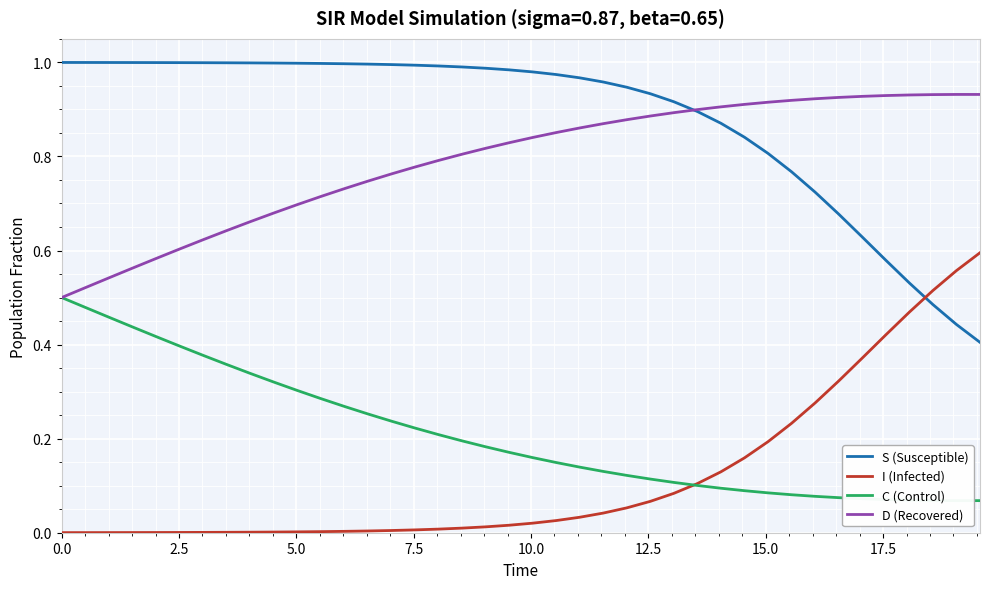

Reading left to right, list all the values displayed in this chart.

S (Susceptible): 1.0	1.0	1.0	1.0	1.0	1.0	1.0	1.0	1.0	1.0	1.0	1.0	1.0	1.0	1.0	1.0	1.0	1.0	1.0	1.0	1.0	1.0	1.0	1.0	0.9	0.9	0.9	0.9	0.9	0.8	0.8	0.8	0.7	0.7	0.6	0.6	0.5	0.5	0.4	0.4
I (Infected): 0.0	0.0	0.0	0.0	0.0	0.0	0.0	0.0	0.0	0.0	0.0	0.0	0.0	0.0	0.0	0.0	0.0	0.0	0.0	0.0	0.0	0.0	0.0	0.0	0.1	0.1	0.1	0.1	0.1	0.2	0.2	0.2	0.3	0.3	0.4	0.4	0.5	0.5	0.6	0.6
C (Control): 0.5	0.5	0.5	0.4	0.4	0.4	0.4	0.4	0.3	0.3	0.3	0.3	0.3	0.3	0.2	0.2	0.2	0.2	0.2	0.2	0.2	0.1	0.1	0.1	0.1	0.1	0.1	0.1	0.1	0.1	0.1	0.1	0.1	0.1	0.1	0.1	0.1	0.1	0.1	0.1
D (Recovered): 0.5	0.5	0.5	0.6	0.6	0.6	0.6	0.6	0.7	0.7	0.7	0.7	0.7	0.7	0.8	0.8	0.8	0.8	0.8	0.8	0.8	0.9	0.9	0.9	0.9	0.9	0.9	0.9	0.9	0.9	0.9	0.9	0.9	0.9	0.9	0.9	0.9	0.9	0.9	0.9